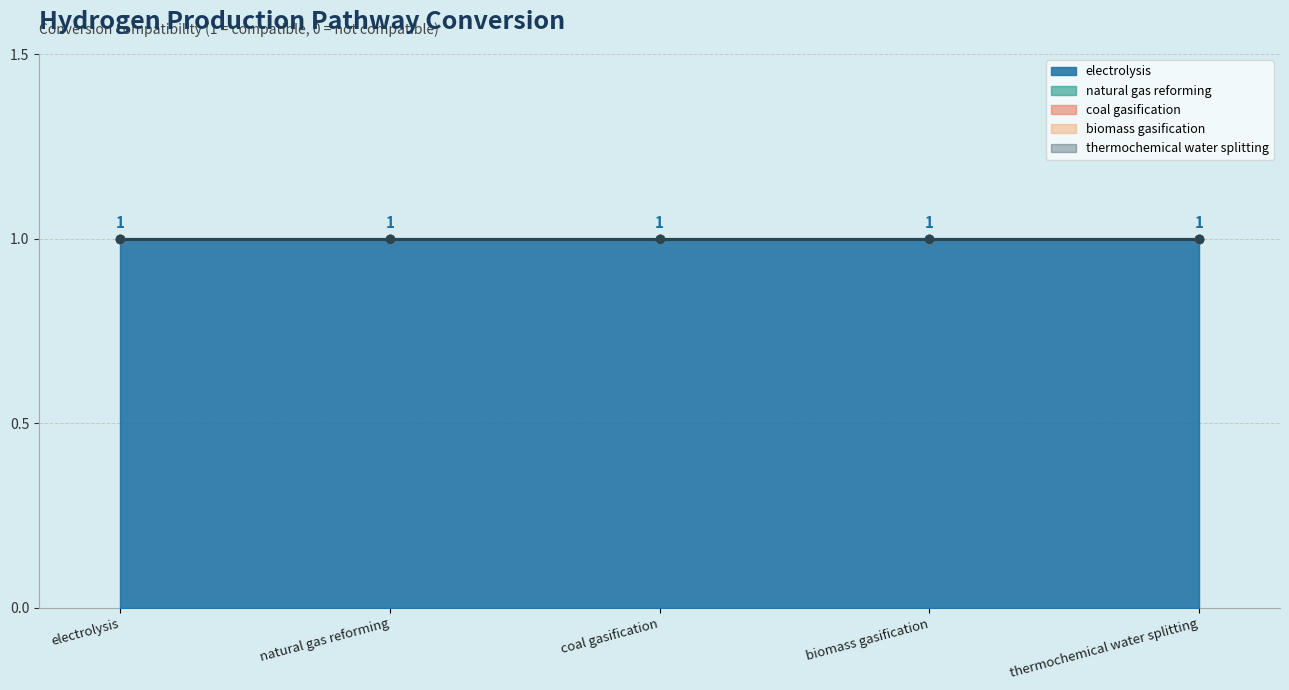

Count the number of categories in the chart.

5